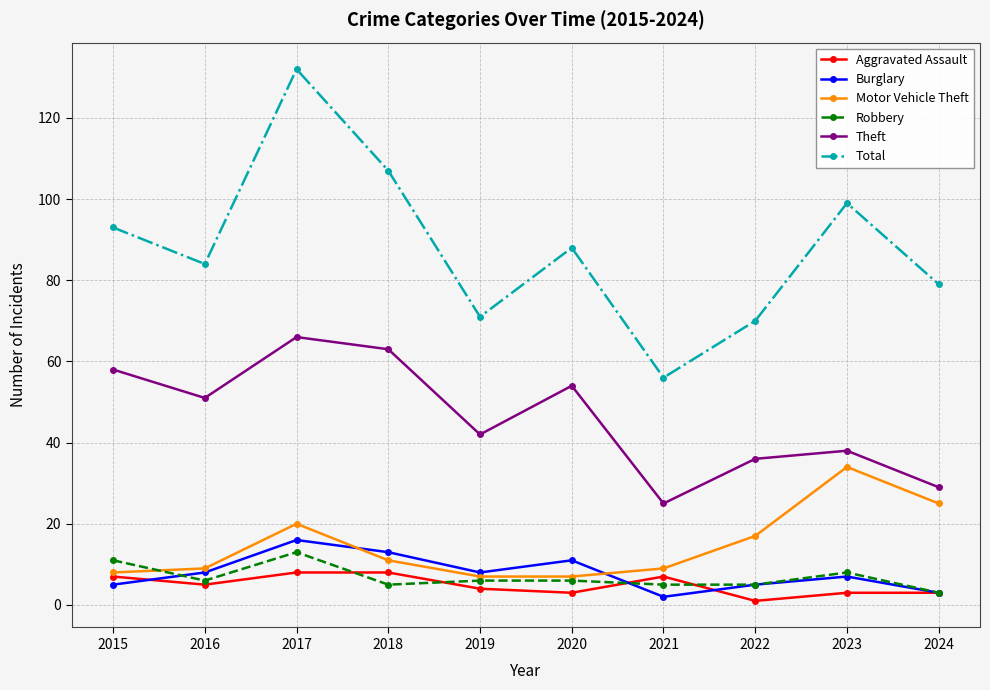

Reading left to right, extract all data points from this chart.

Aggravated Assault: 2015=7	2016=5	2017=8	2018=8	2019=4	2020=3	2021=7	2022=1	2023=3	2024=3
Burglary: 2015=5	2016=8	2017=16	2018=13	2019=8	2020=11	2021=2	2022=5	2023=7	2024=3
Motor Vehicle Theft: 2015=8	2016=9	2017=20	2018=11	2019=7	2020=7	2021=9	2022=17	2023=34	2024=25
Robbery: 2015=11	2016=6	2017=13	2018=5	2019=6	2020=6	2021=5	2022=5	2023=8	2024=3
Theft: 2015=58	2016=51	2017=66	2018=63	2019=42	2020=54	2021=25	2022=36	2023=38	2024=29
Total: 2015=93	2016=84	2017=132	2018=107	2019=71	2020=88	2021=56	2022=70	2023=99	2024=79